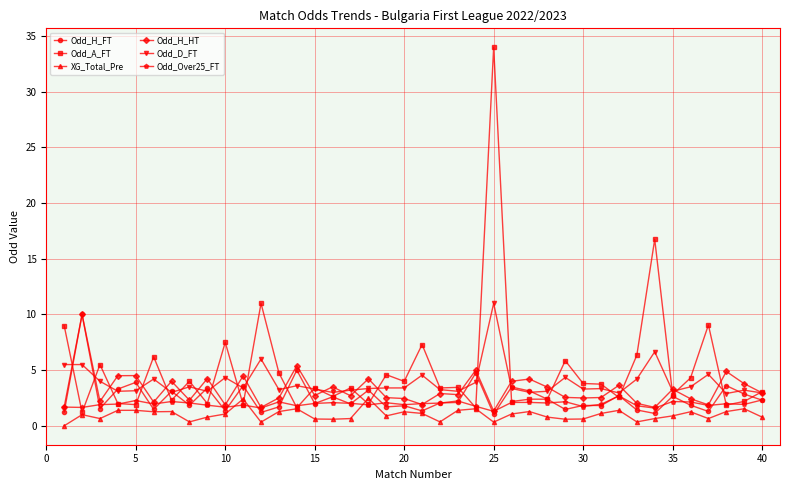

True or false: Odd_D_FT has more than 1 interior local peaks.

True